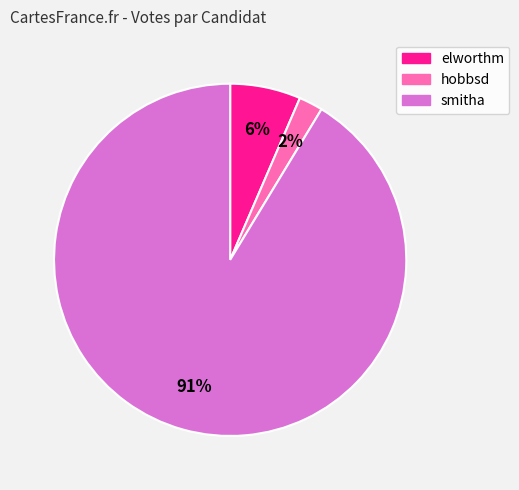

Which has a higher value, hobbsd or smitha?

smitha